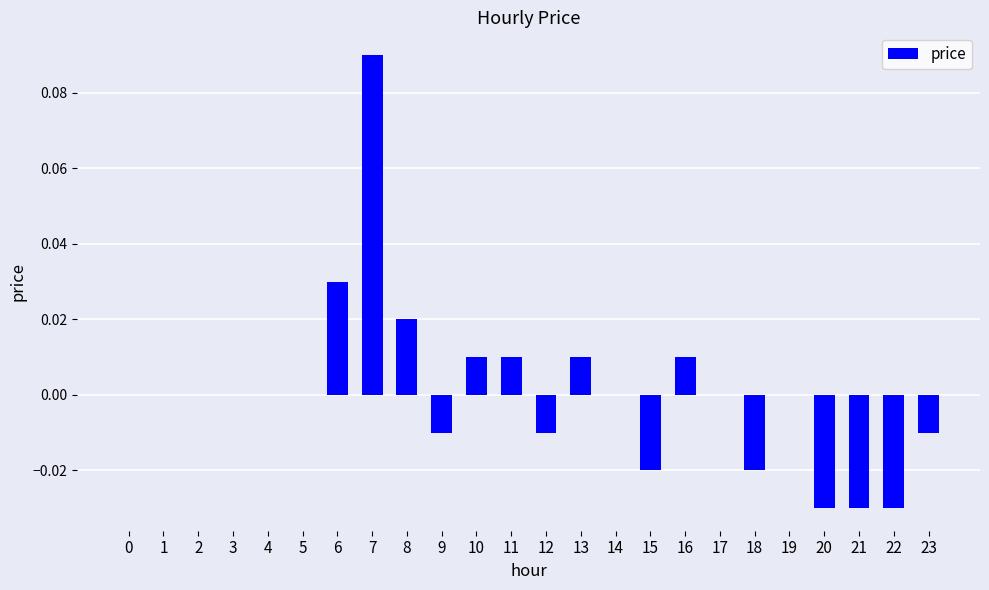

True or false: the data shows -0.0 at 9.

True